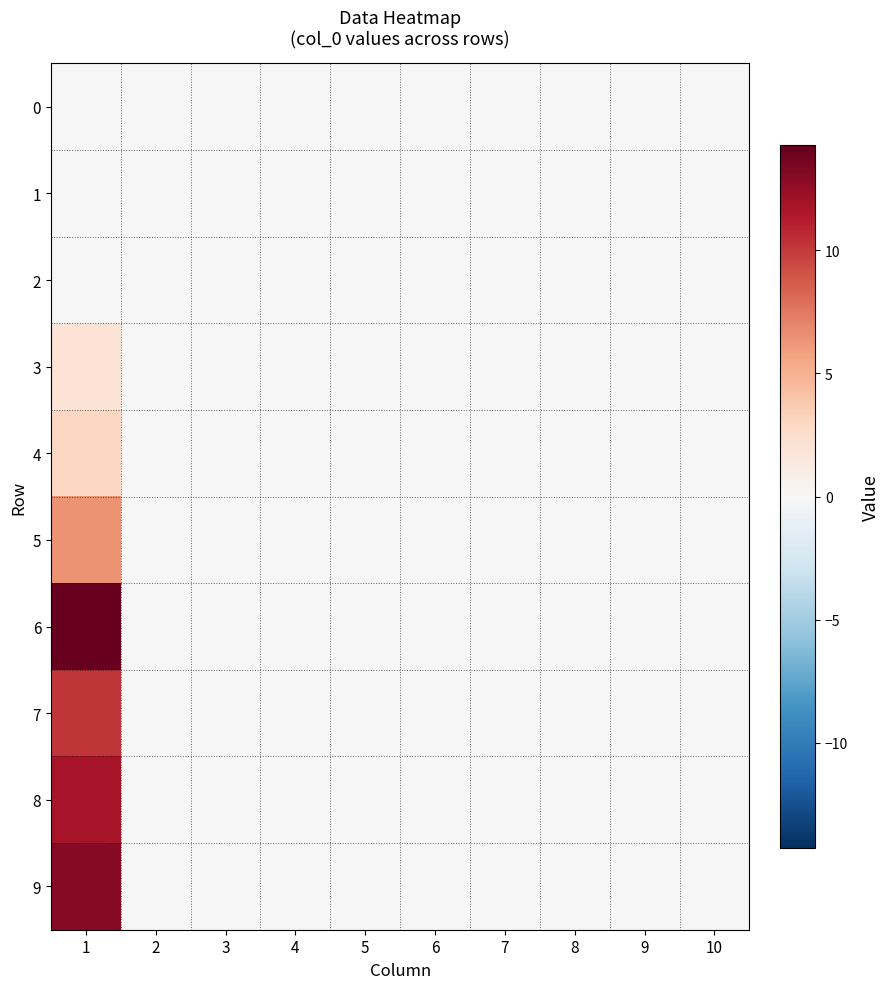

Which label corresponds to the smallest value in the chart?

1